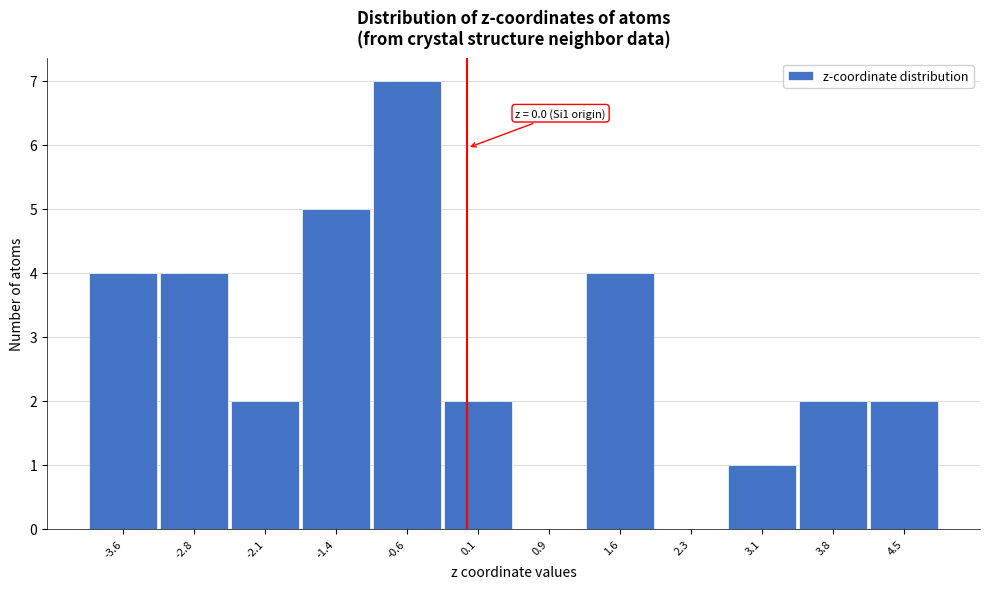

Over which range of the x-axis is the bar tallest?

-1.0 to -0.3